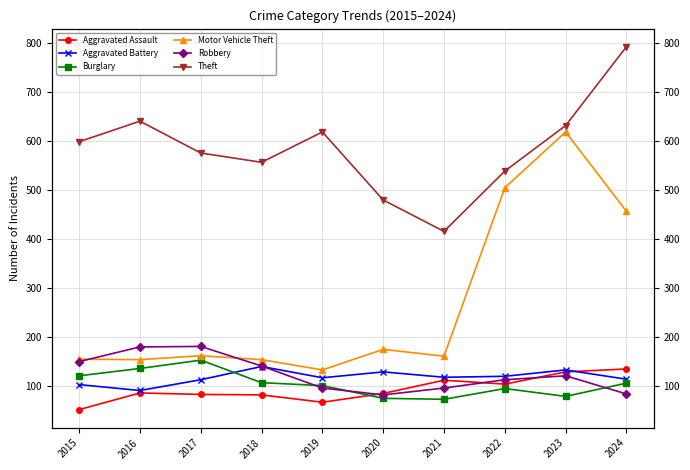

Is this an area chart (filled region under the line)?

No